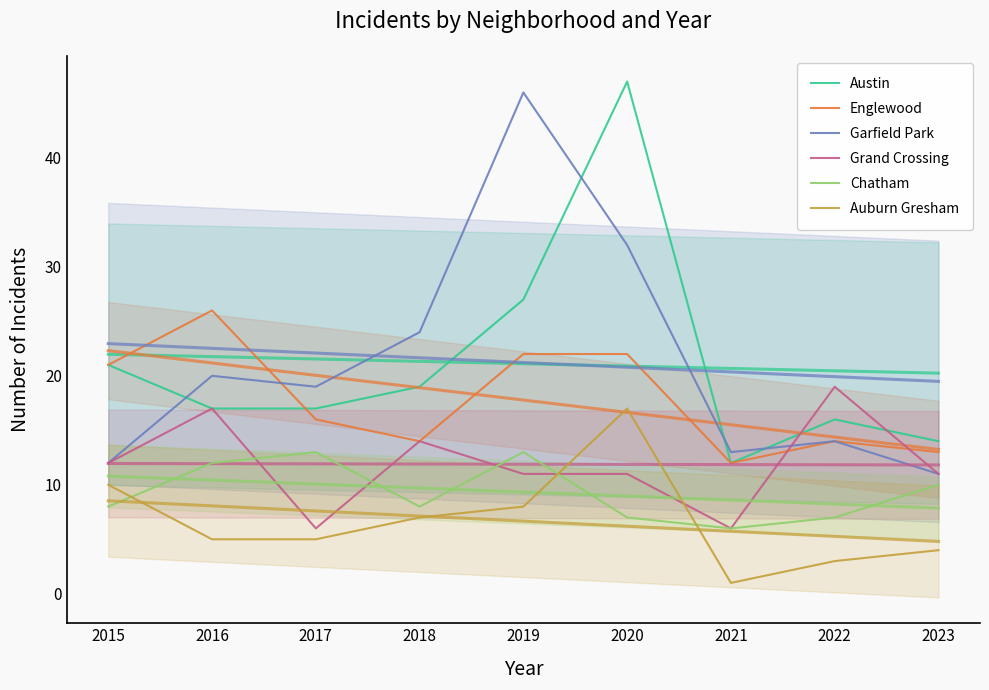

What is the sum of the Chatham values at 2022 and 2020?

14